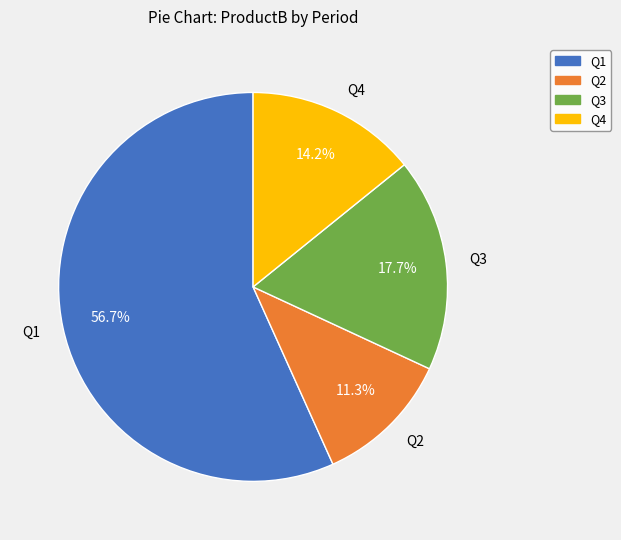

To the nearest percent, what is the combined percentage of Q2 and Q4?

26%